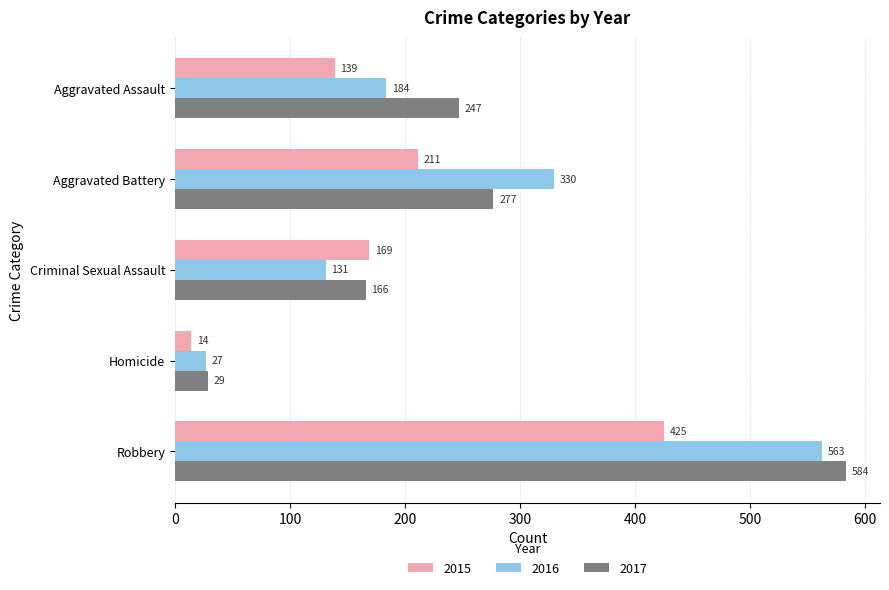

How many values in the 2017 series are below 247?

2